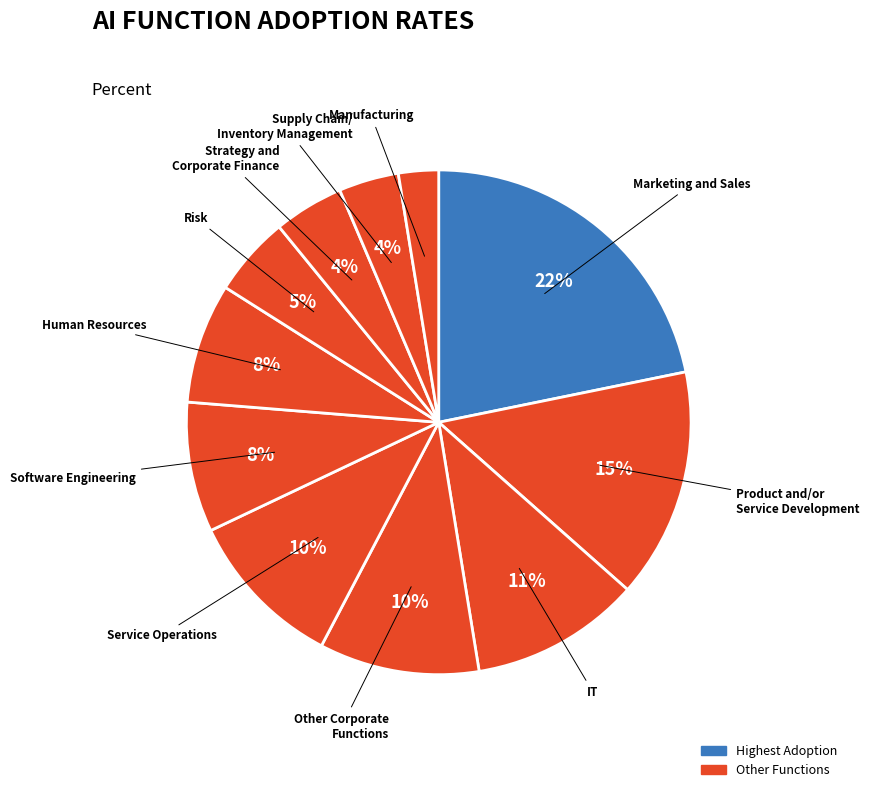

Rank the categories by value from lowest to highest.

Manufacturing, Supply Chain/Inventory Management, Strategy and Corporate Finance, Risk, Human Resources, Software Engineering, Other Corporate Functions, Service Operations, IT, Product and/or Service Development, Marketing and Sales